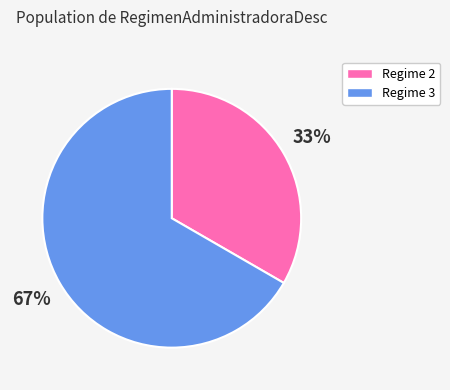

Combined, do Regime 2 and Regime 3 account for over 50%?

Yes